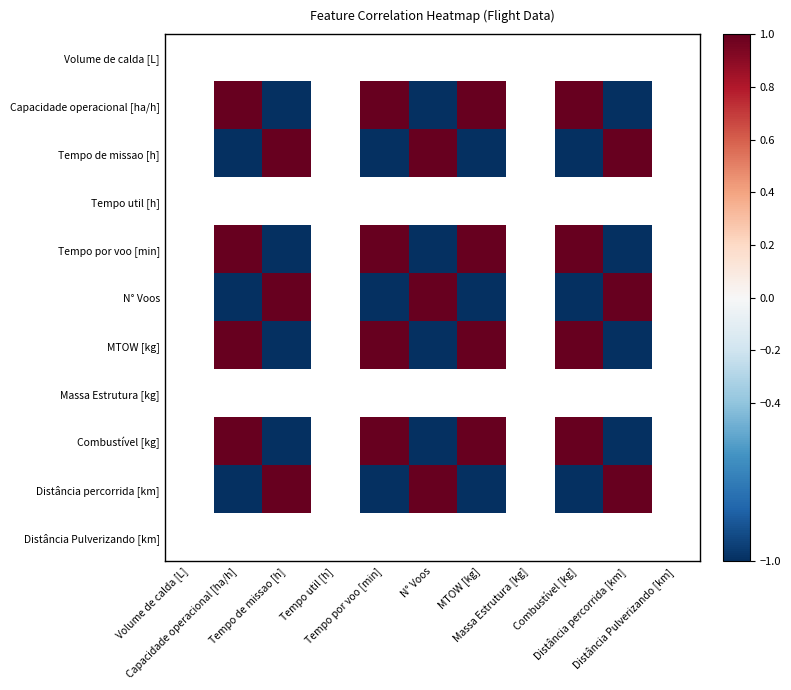

How many values in Distância percorrida [km] are above zero?

3